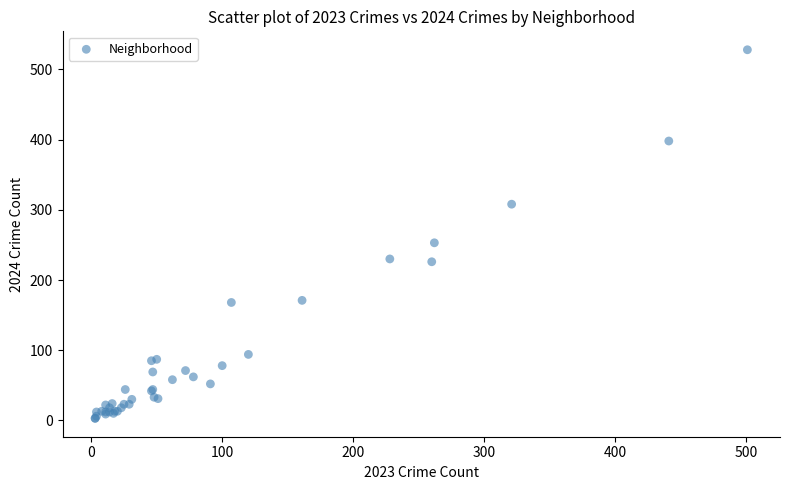

What Y value in the scatter plot is closest to 265?

253